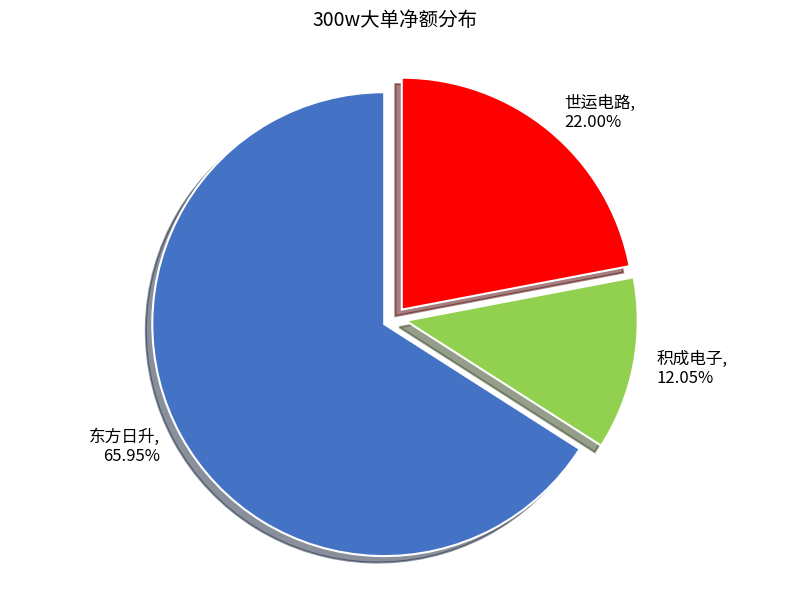

Does any single category account for the majority?

Yes